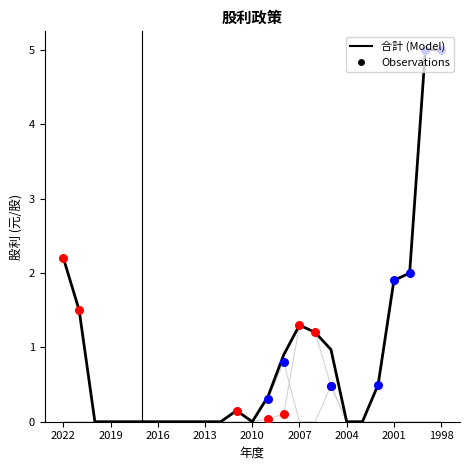

At how many categories does at least one series exceed 3?

2